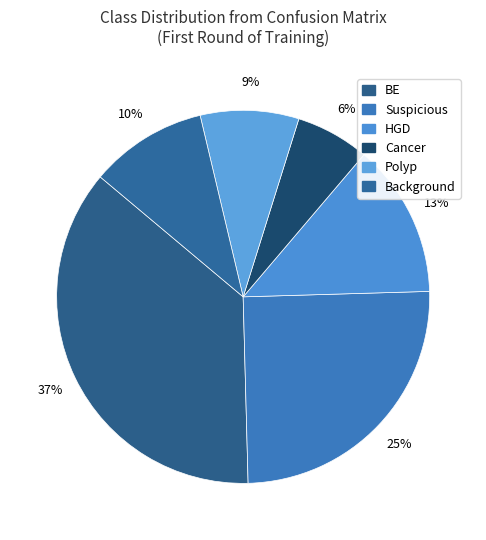

To the nearest percent, what is the average slice percentage?

17%